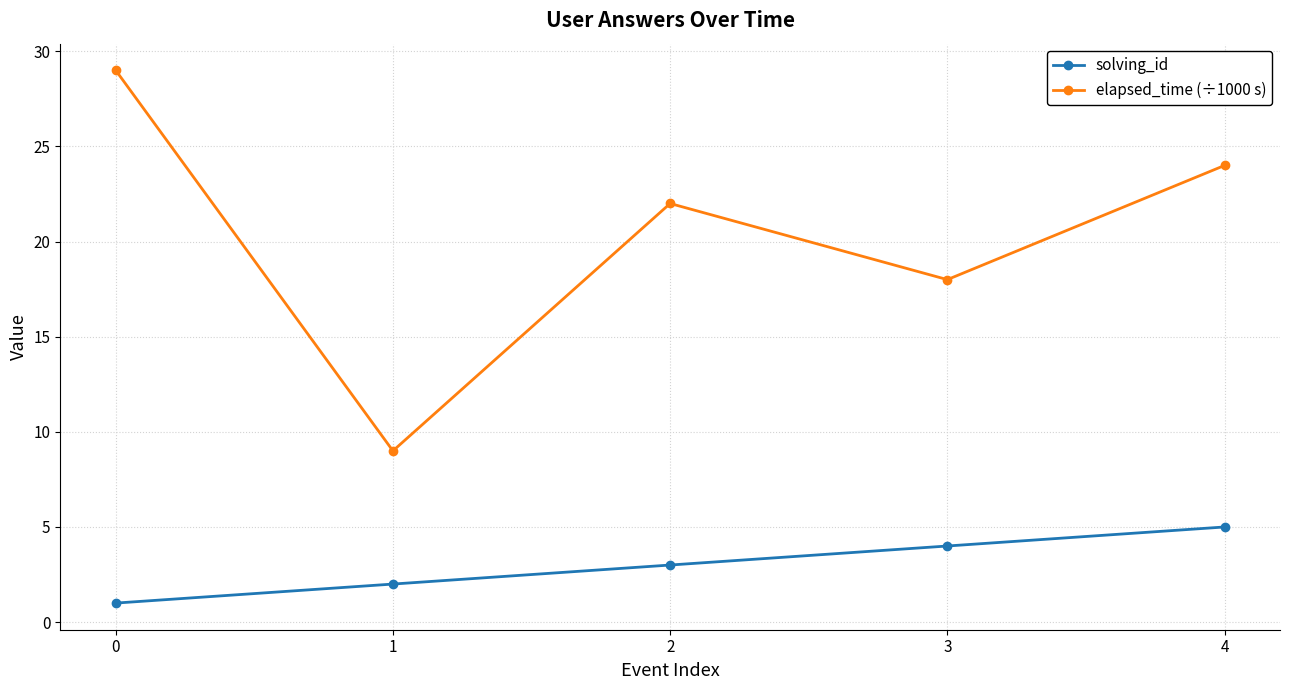

How many elapsed_time (÷1000 s) values are between 18 and 24?

3